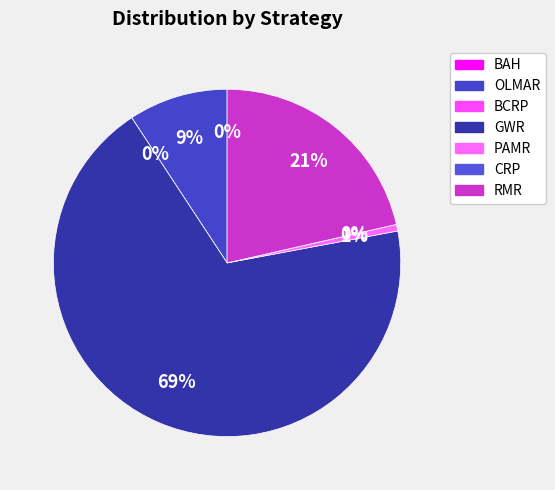

Approximately how many times larger is the value at GWR compared to BCRP?

2287885151210047.0